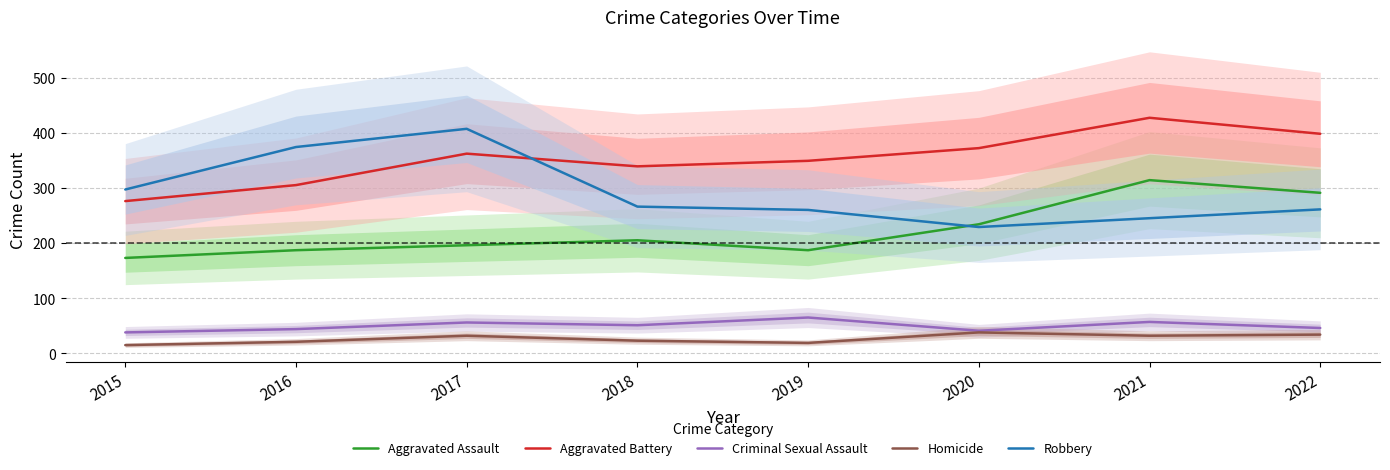

Between which two adjacent categories do Aggravated Assault and Robbery first intersect?

2019 and 2020